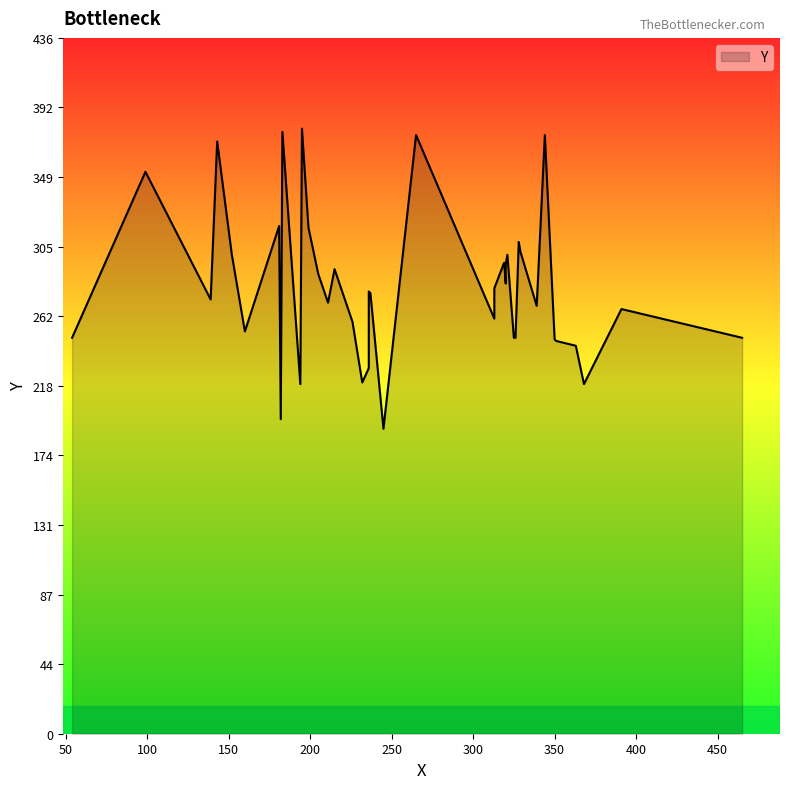

How many lines are shown in the chart?

1